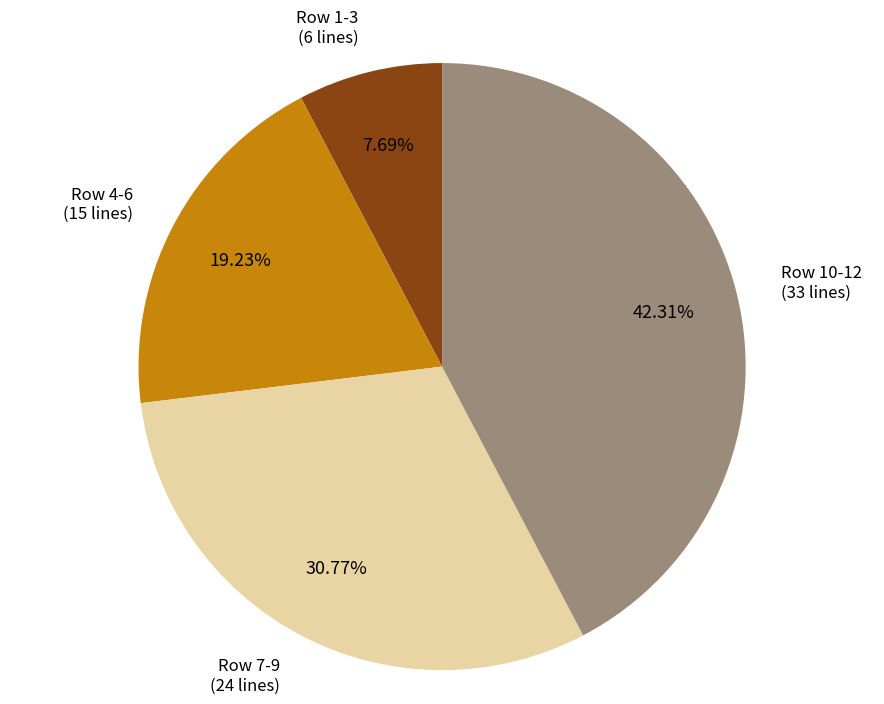

Is there a majority slice in this chart?

No